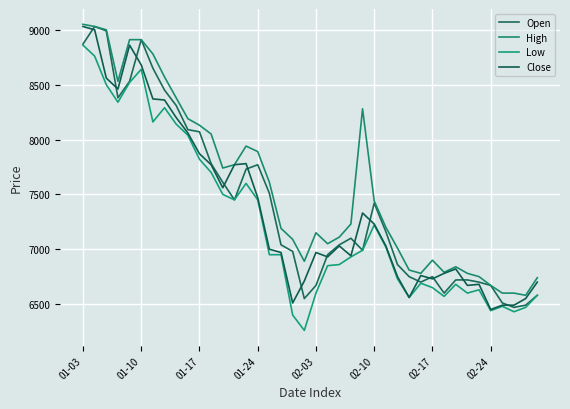

Does the chart display data point markers on the line(s)?

No